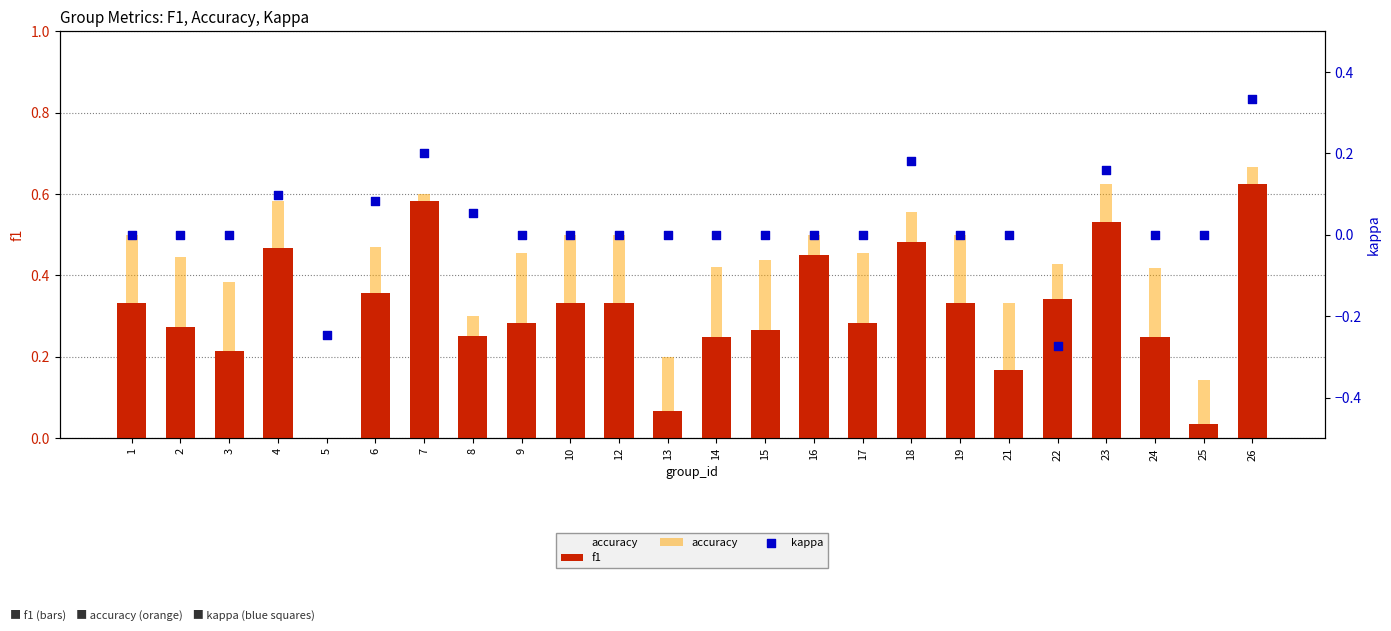

Which series contains the lowest Y value?

kappa